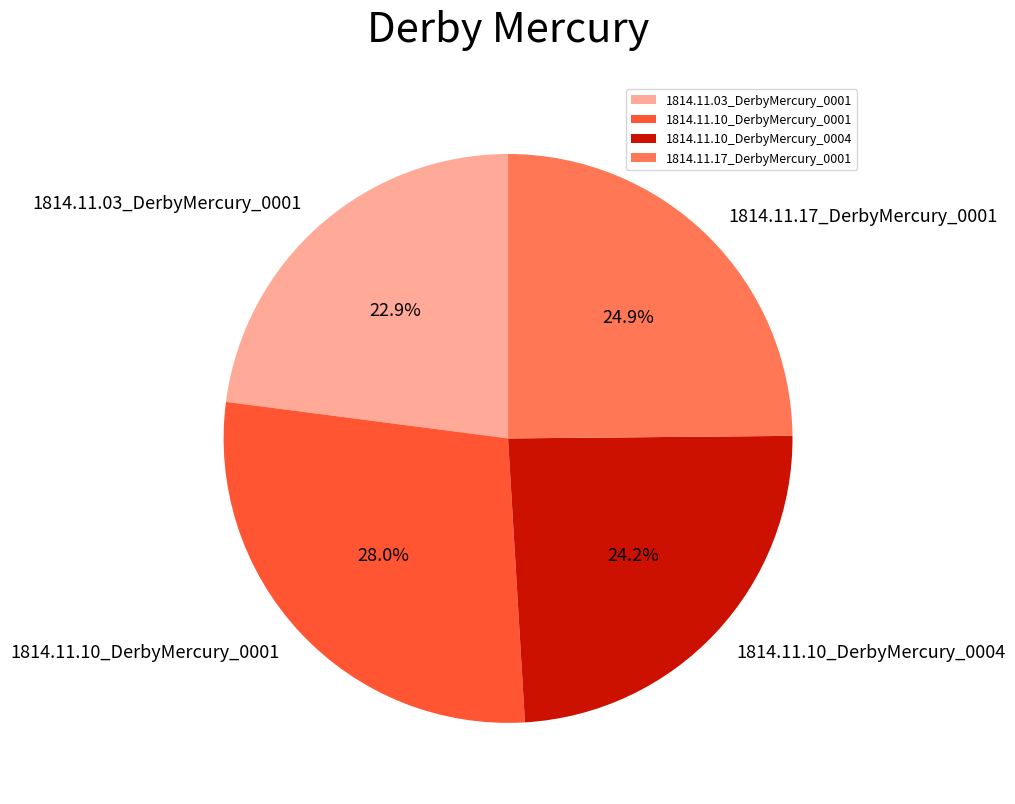

To the nearest percent, what is the combined percentage of 1814.11.10_DerbyMercury_0004 and 1814.11.10_DerbyMercury_0001?

52%